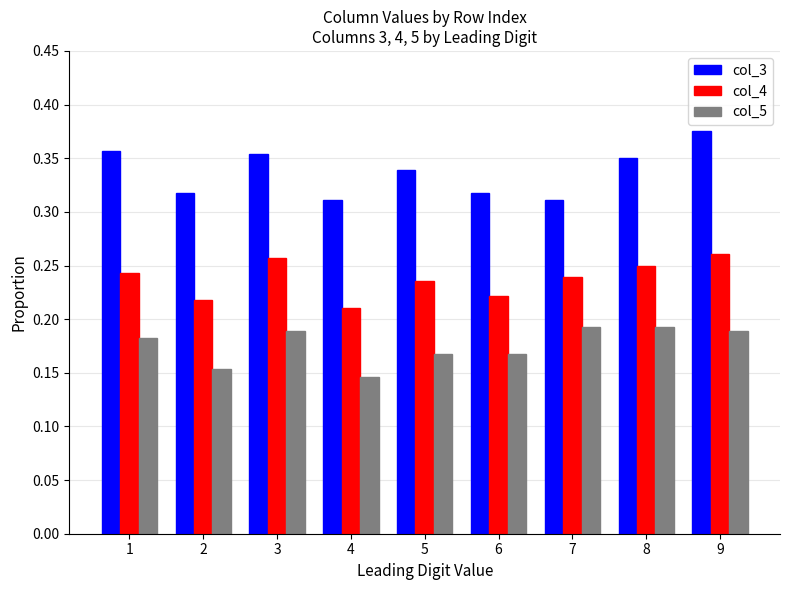

What are all the series names shown in the legend?

col_3, col_4, col_5